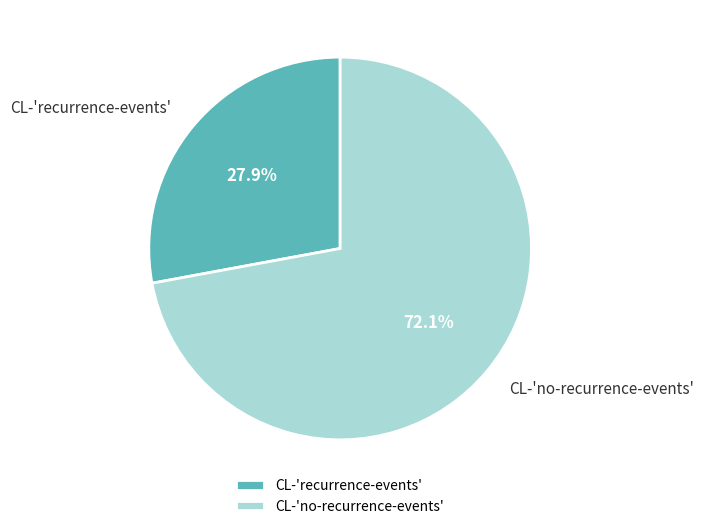

To the nearest percent, what is the difference between the largest and smallest slice percentages?

44%